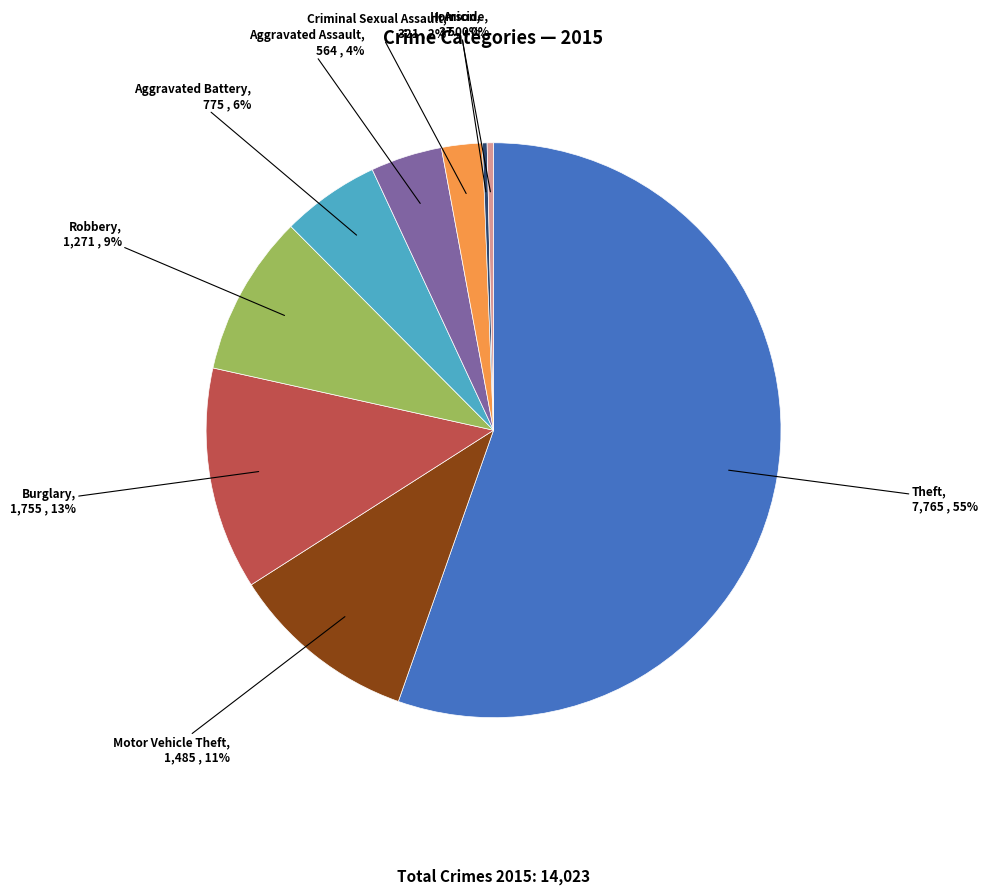

Between Robbery and Homicide, which is larger?

Robbery